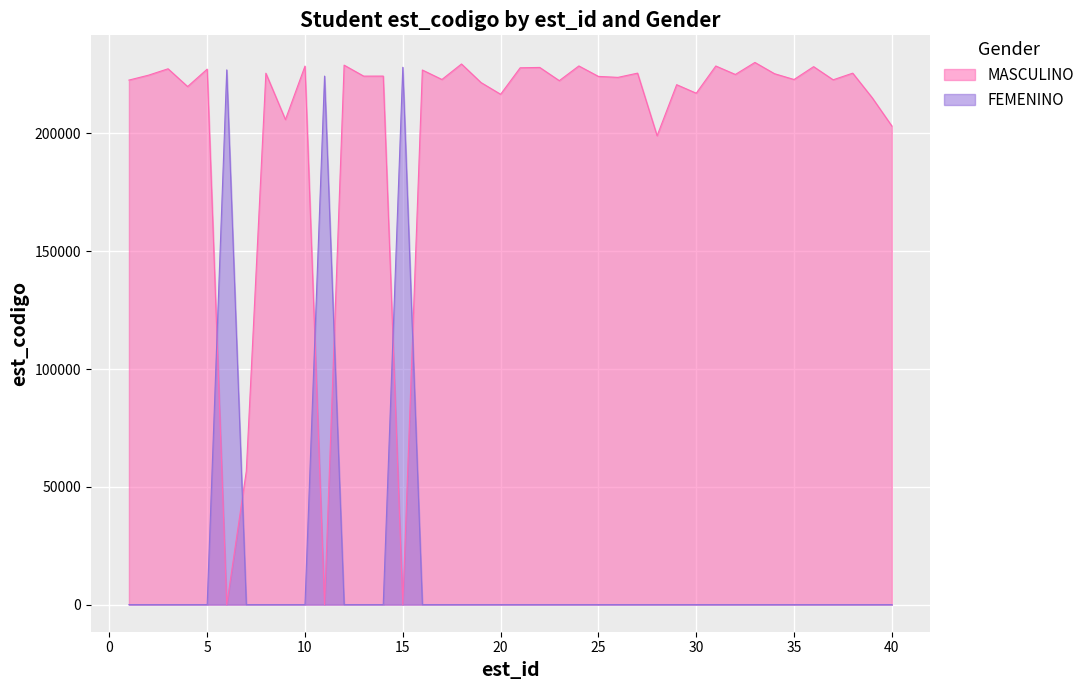

How many lines are shown in the chart?

2